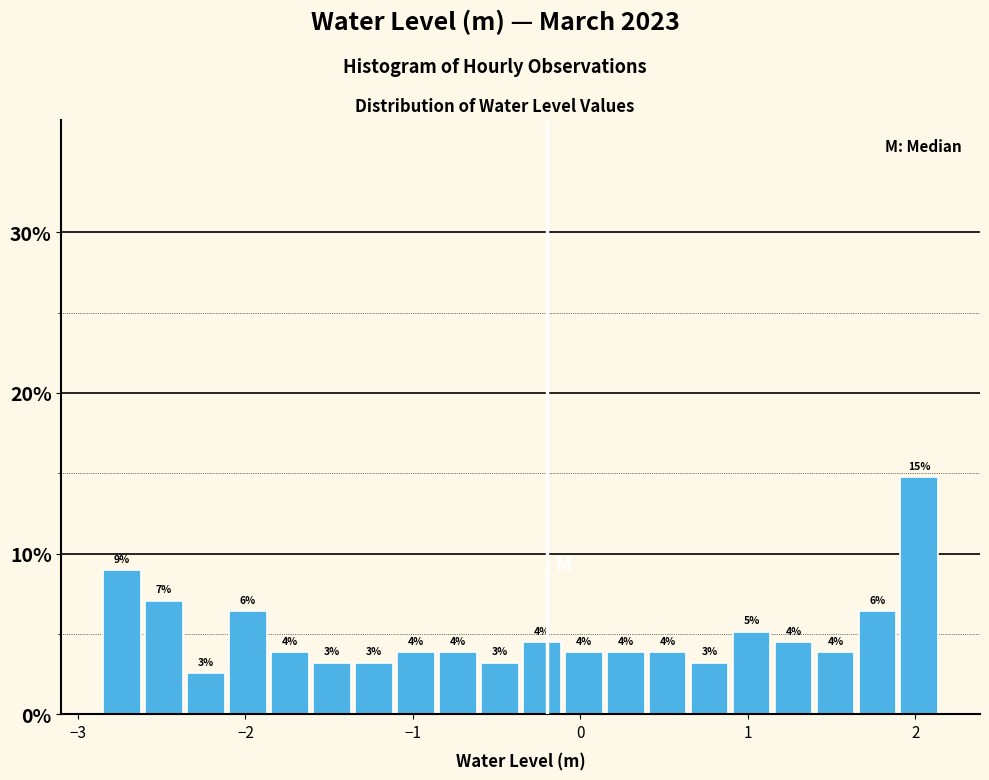

Around what value on the x-axis is the tallest bar? Give the approximate position of its centre, as read against the axis.

2.0